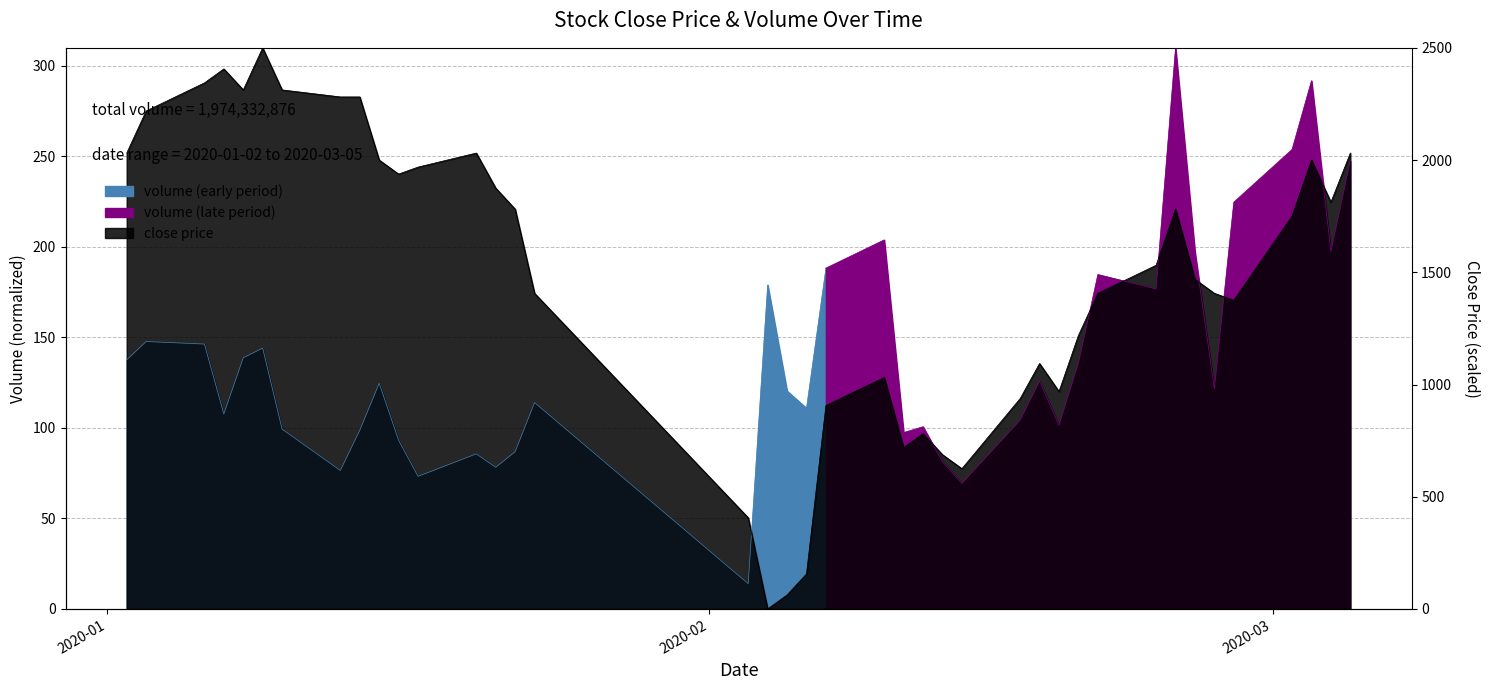

How many data points are less than 217?

20